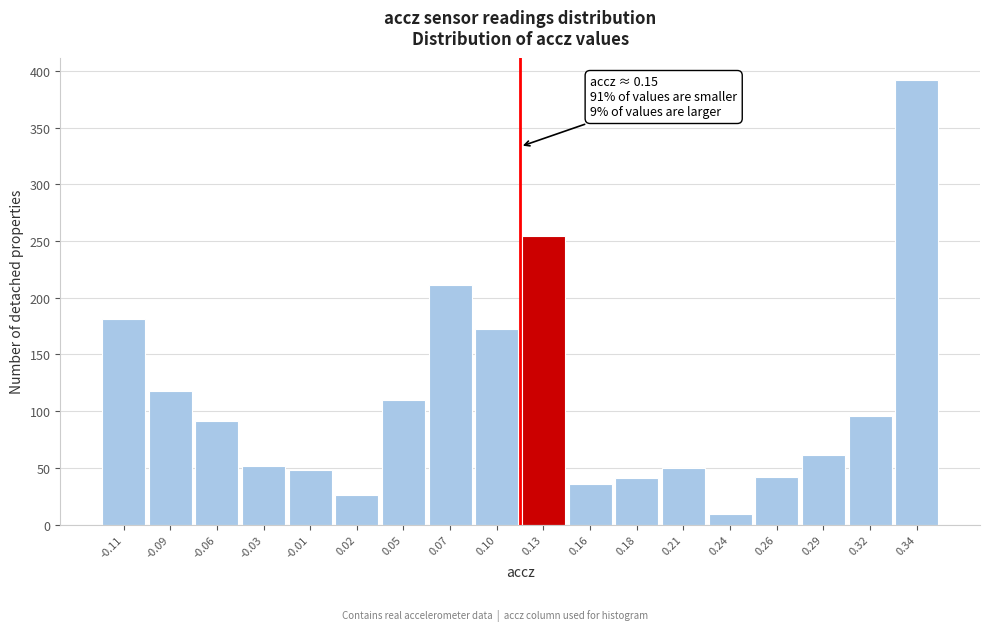

What is the minimum value shown in the chart?

9